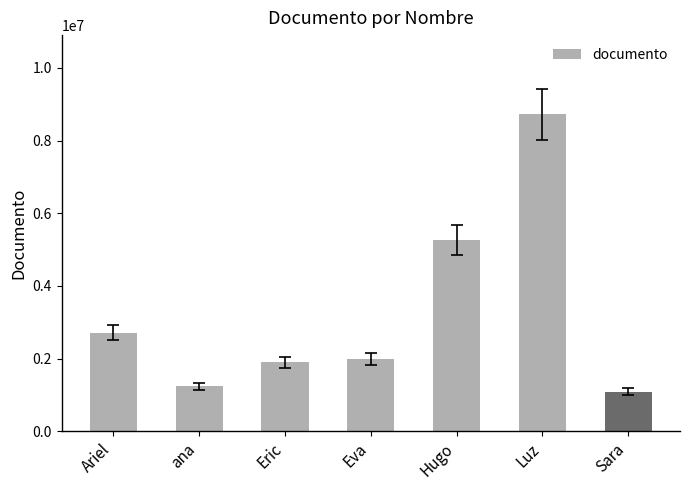

What is the average value?

3273602